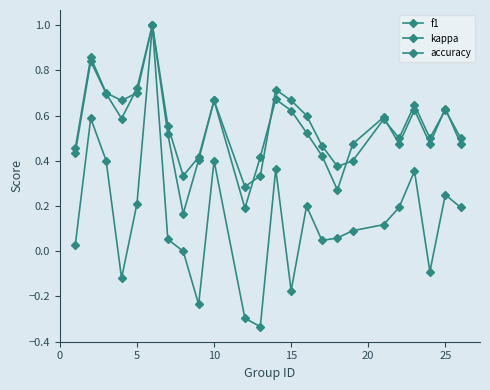

Is this an area chart (filled region under the line)?

No